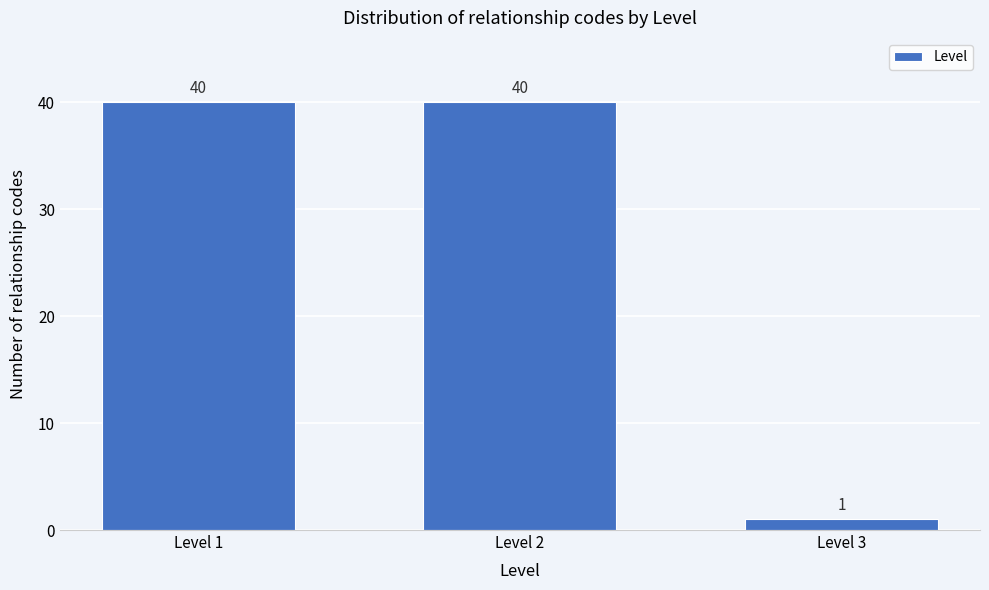

Reading left to right, extract all data points from this chart.

Level 1=40	Level 2=40	Level 3=1